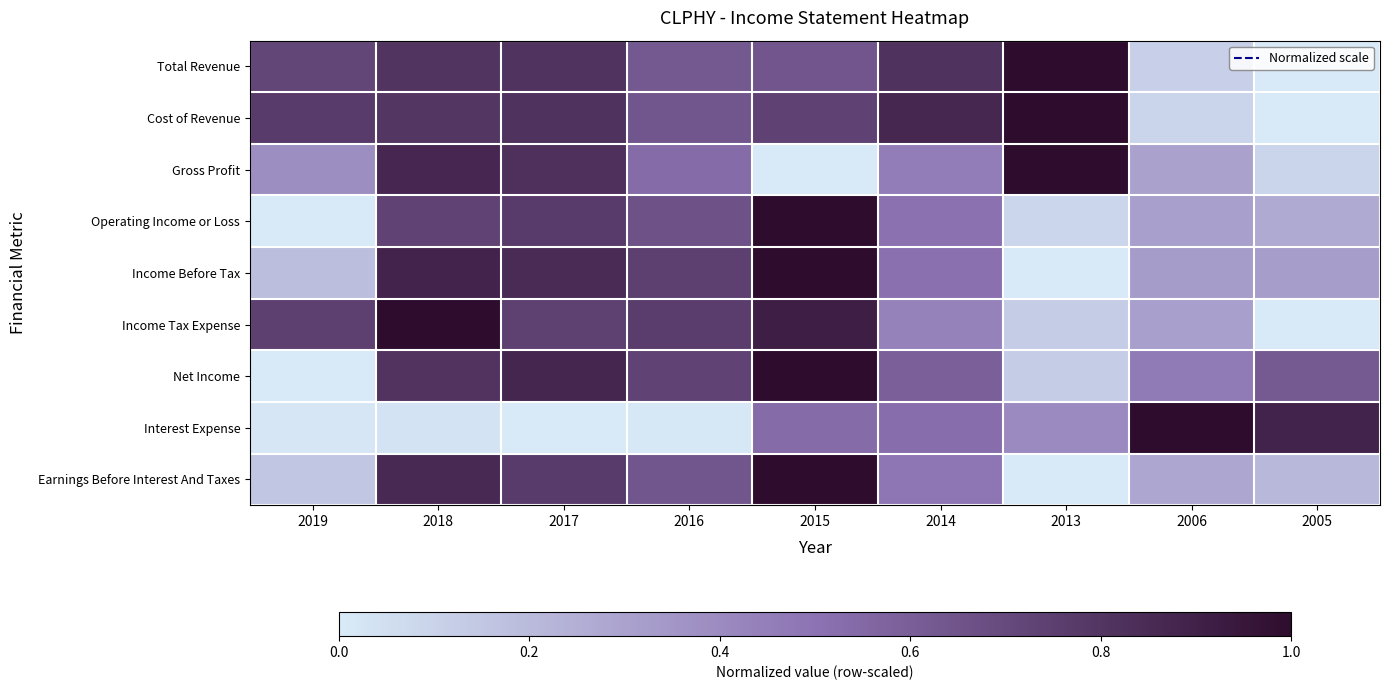

At which category does the chart reach its peak across all series?

2013